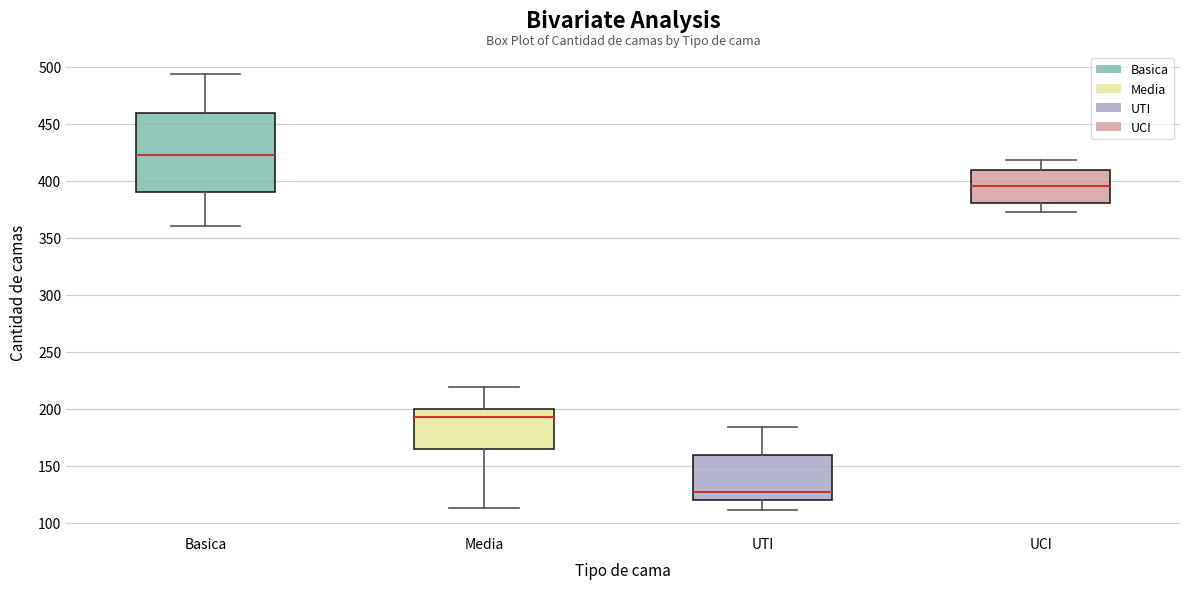

Reading left to right, read every box against the y-axis: the position of its median line, the range the box covers, and the ends of its whiskers. The values are not printed on the chart, so give them approximately, as read against the axis.

Basica: median 425, box 390 to 460, whiskers 360 to 495
Media: median 195, box 165 to 200, whiskers 115 to 220
UTI: median 125, box 120 to 160, whiskers 110 to 185
UCI: median 395, box 380 to 410, whiskers 375 to 420